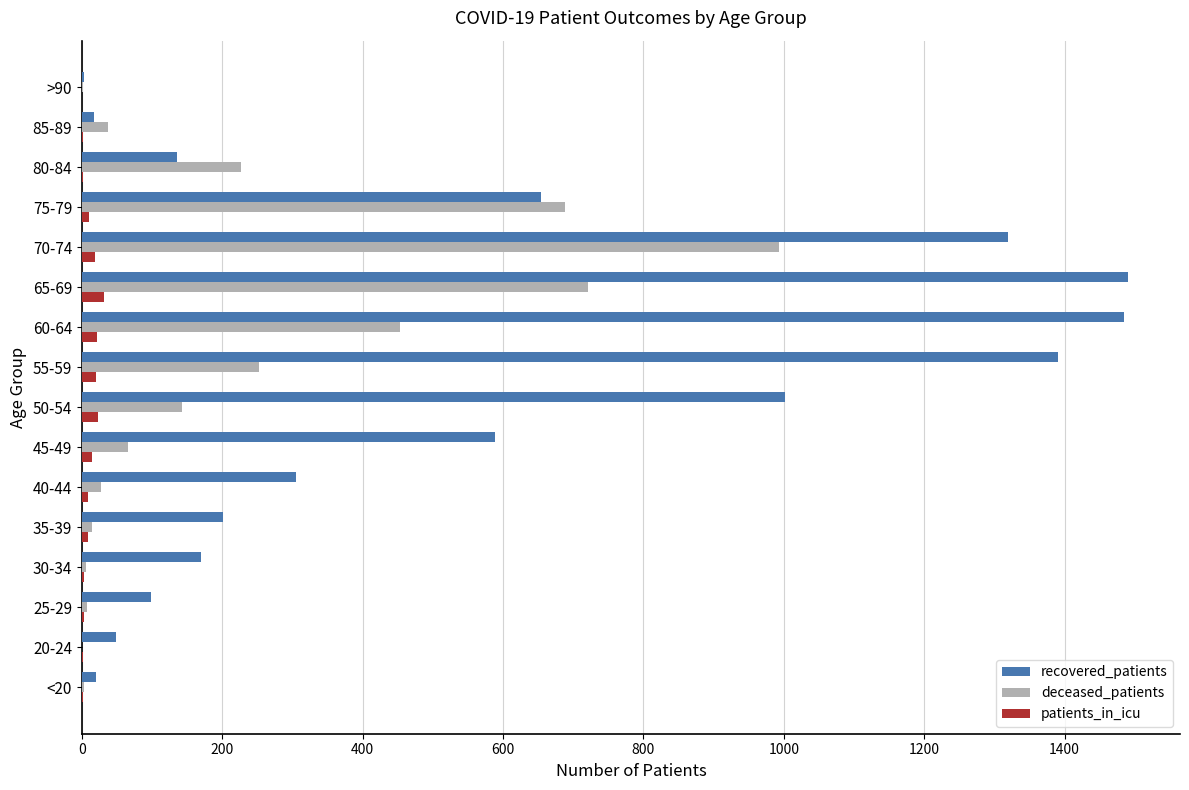

What is the sum of all patients_in_icu values?

169